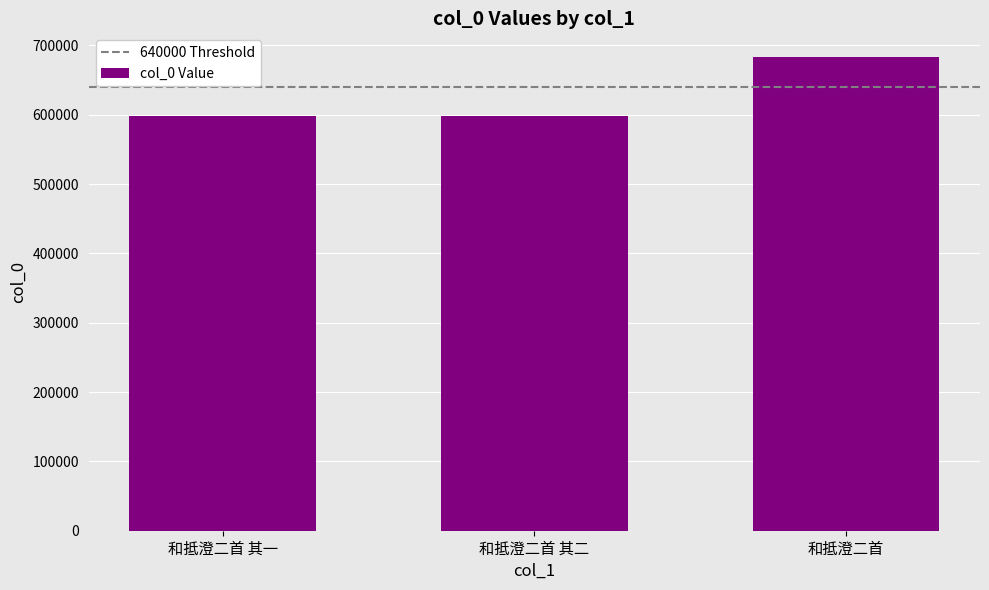

What is the label of the 2nd bar from the left?

和抵澄二首 其二